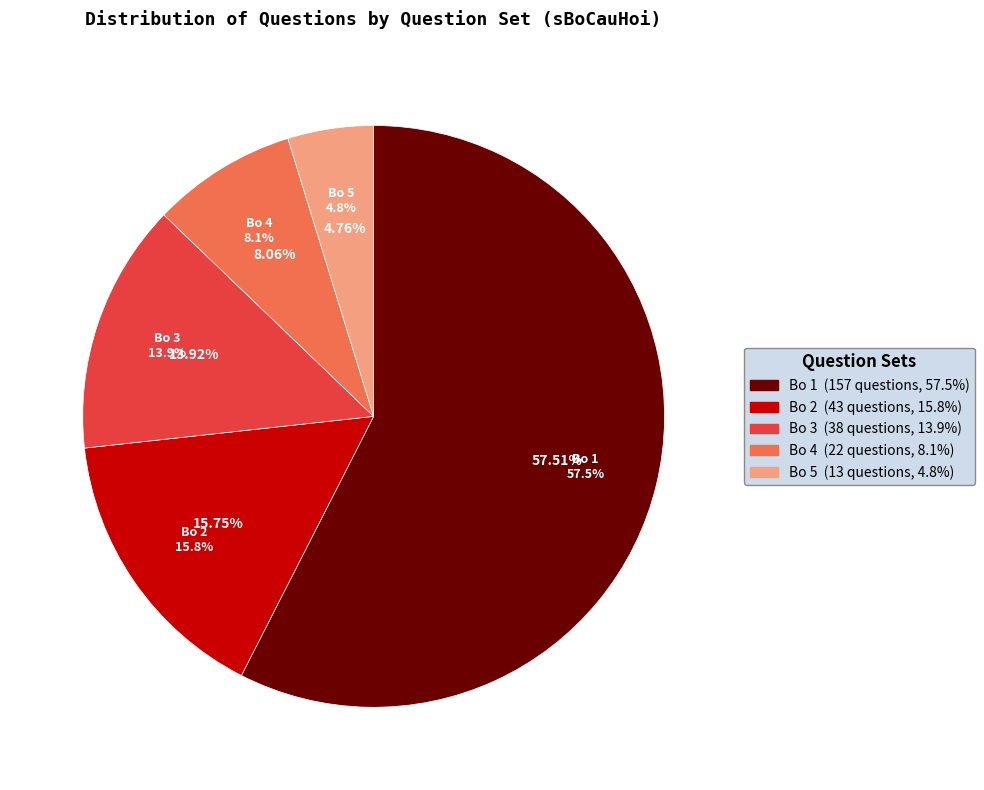

What is the largest slice in the pie chart?

1